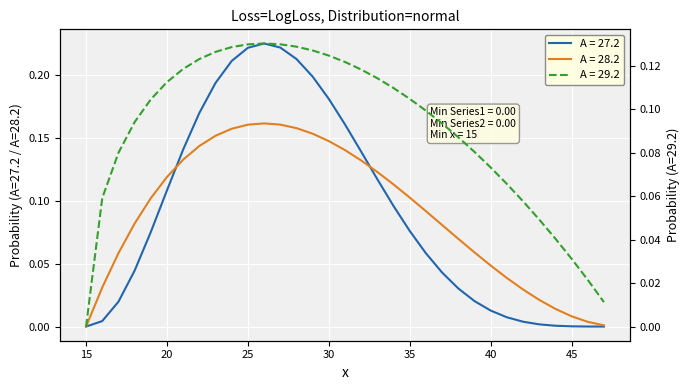

Which series has the largest total across all categories?

A = 29.2